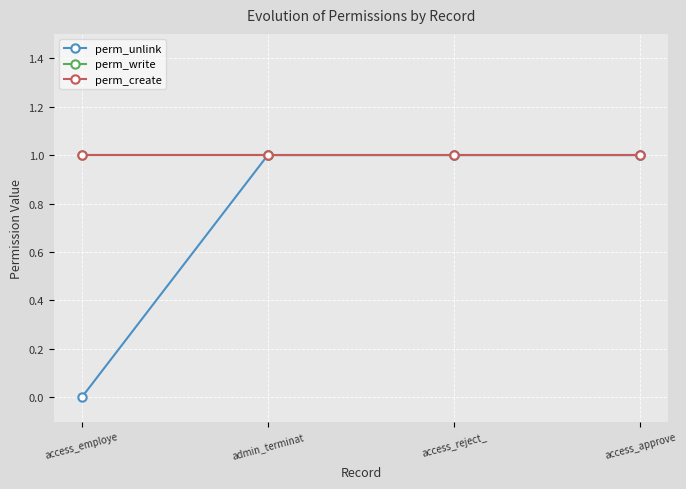

What is the label of the 4th point from the right?

access_employe